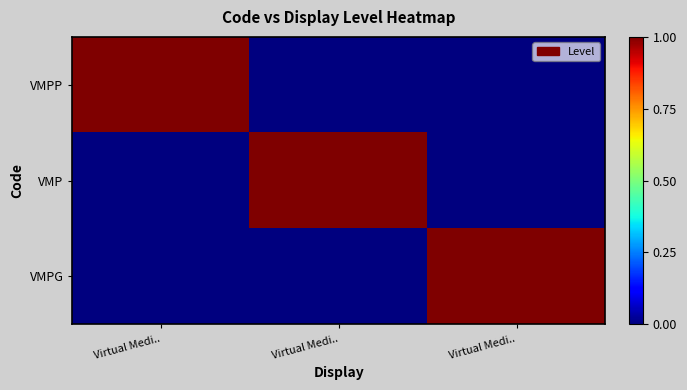

How many series are shown in this chart?

3